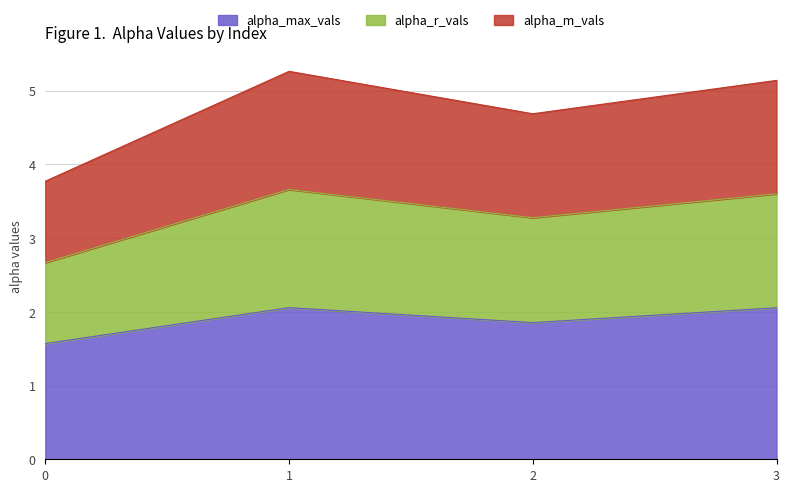

How many data points does each series have?

4